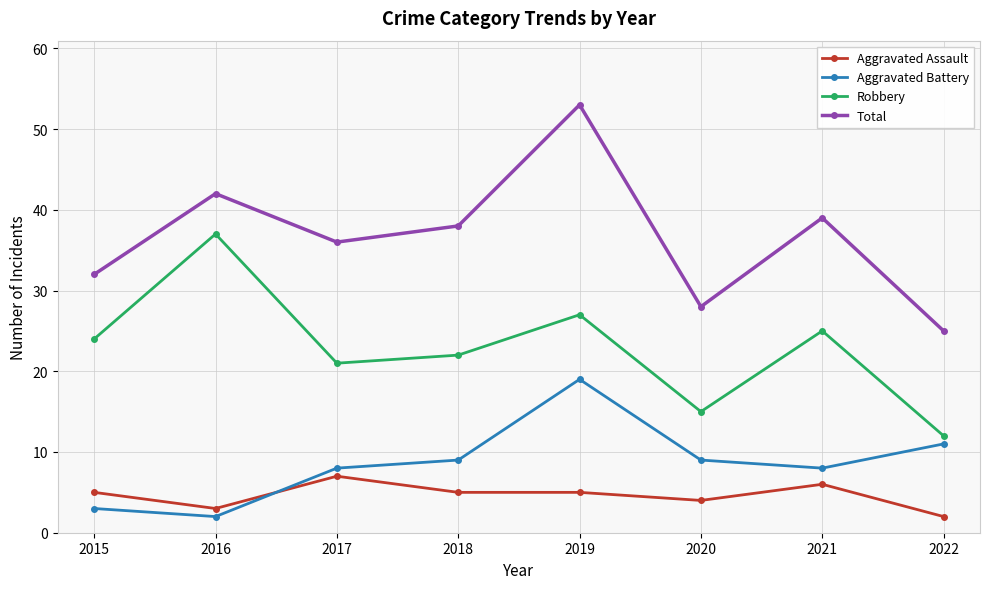

At which category is the sum across all series the highest?

2019